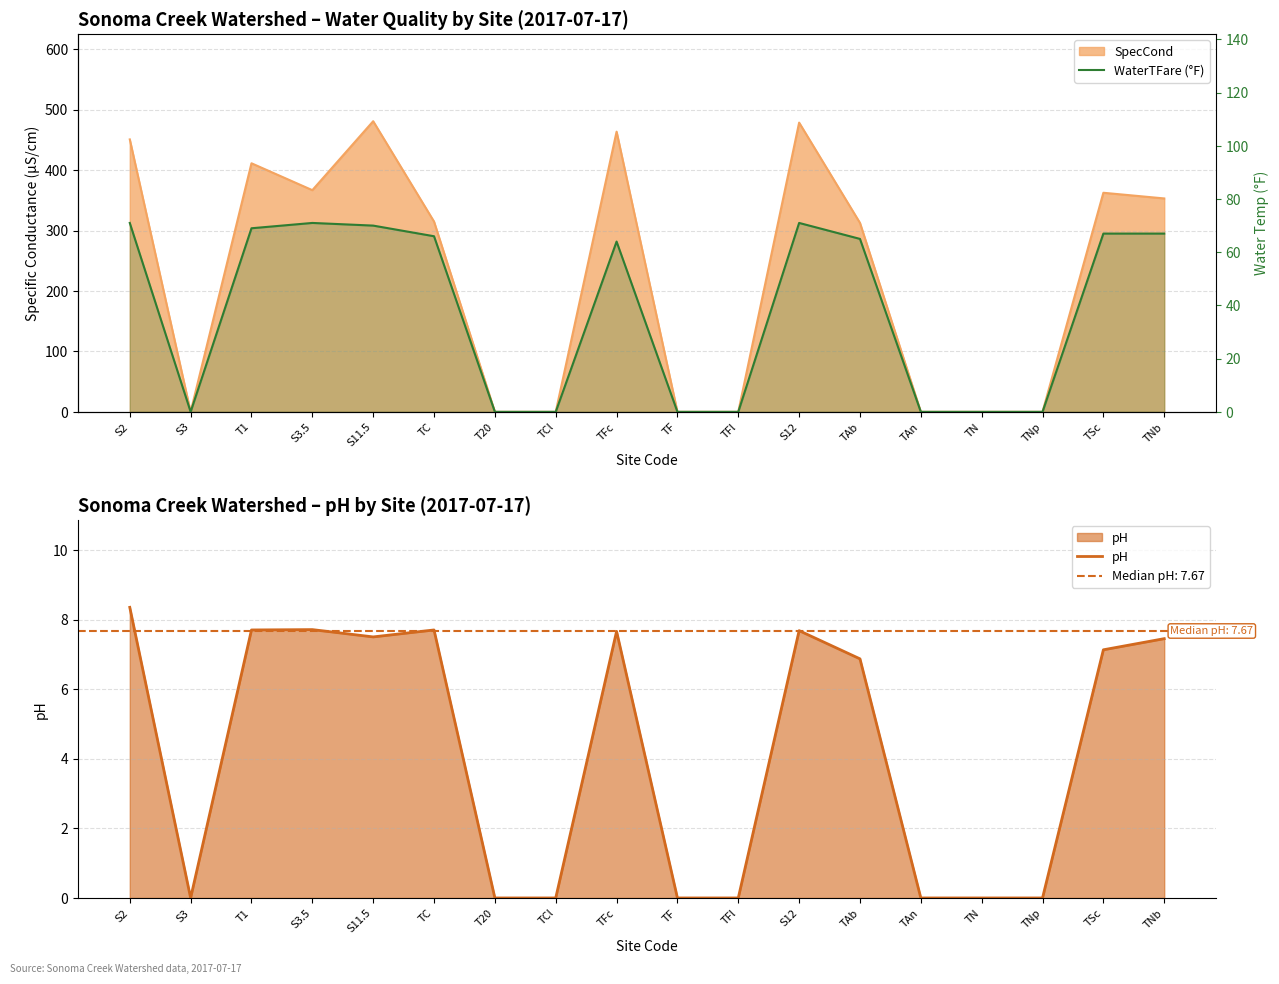

At how many categories does at least one series exceed 50?

10